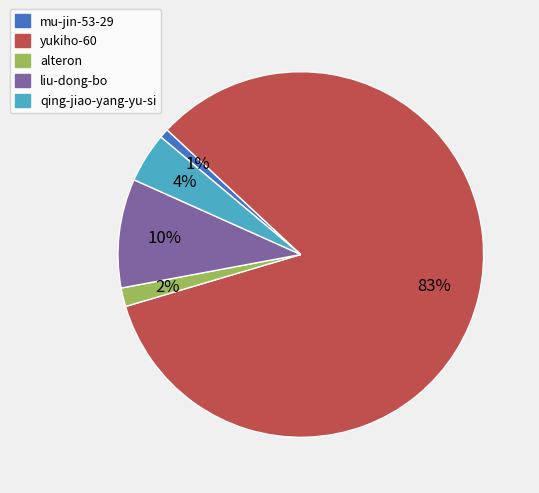

Which has a higher value, mu-jin-53-29 or liu-dong-bo?

liu-dong-bo